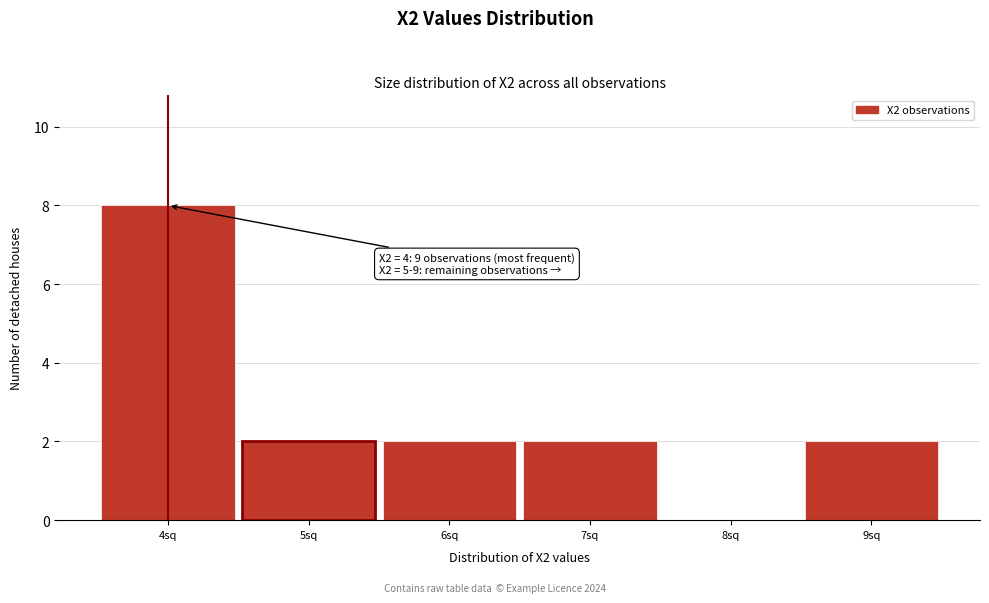

Over which range of the x-axis is the bar tallest?

3.5 to 4.5